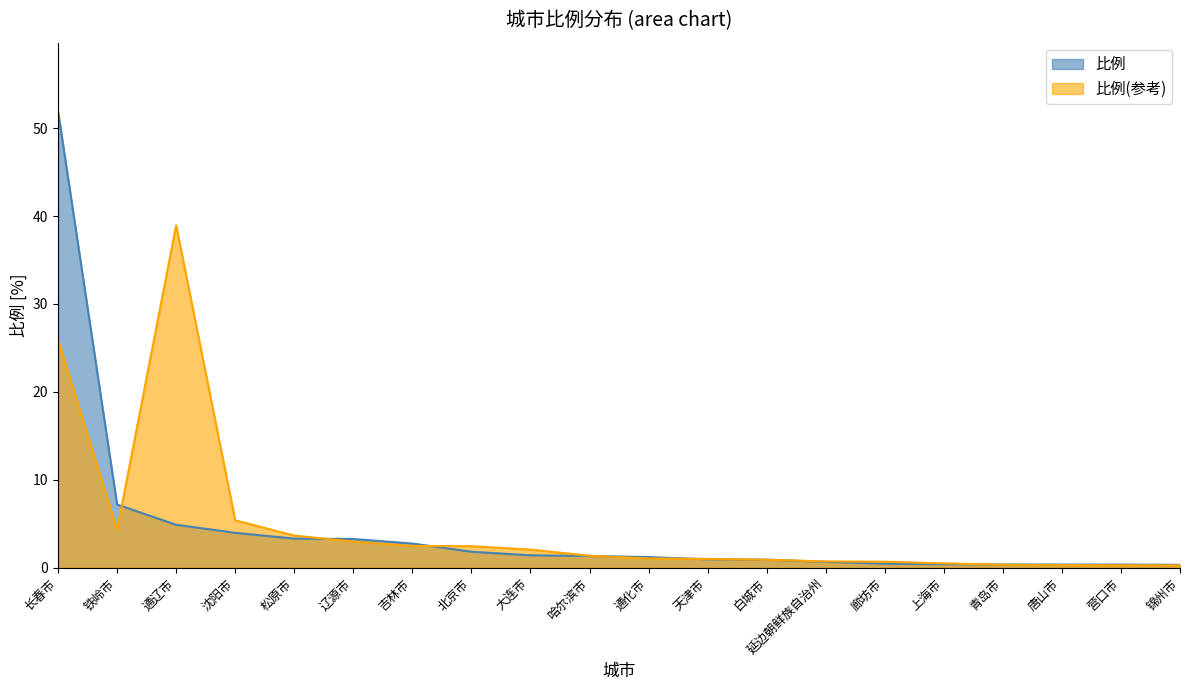

What is the value of the 12th point from the left?

1.0